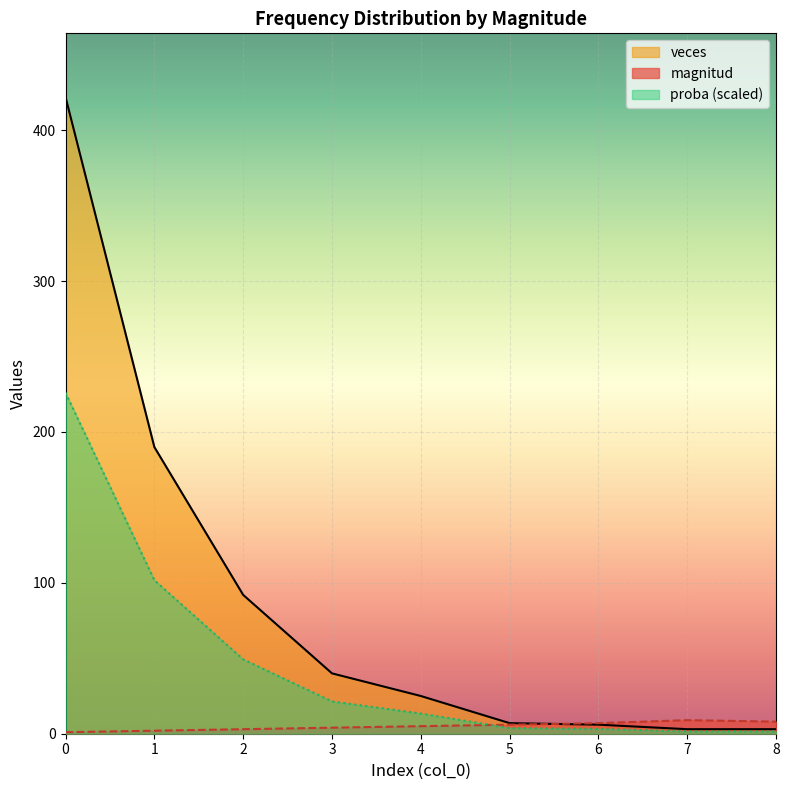

At 1, list the series in order from largest to smallest.

veces, proba (scaled), magnitud